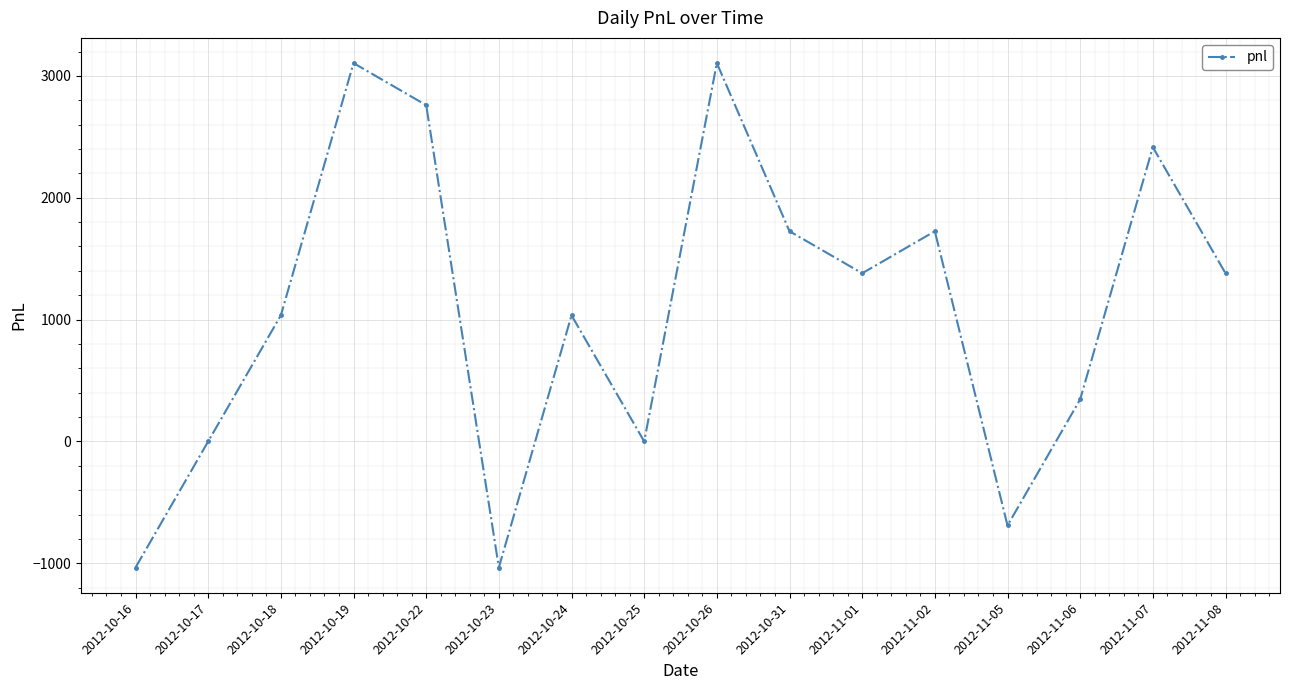

Reading left to right, what are all the values shown in this chart?

-1035	0	1035	3105	2760	-1035	1035	0	3105	1725	1380	1725	-690	345	2415	1380